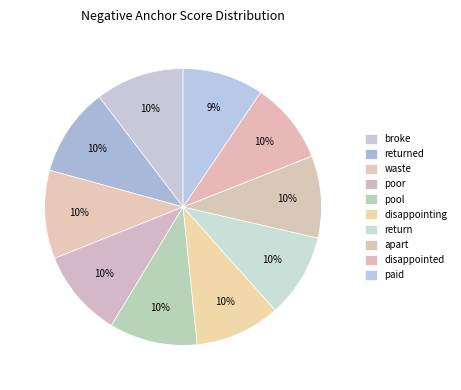

True or false: disappointing accounts for 1% of the total.

False